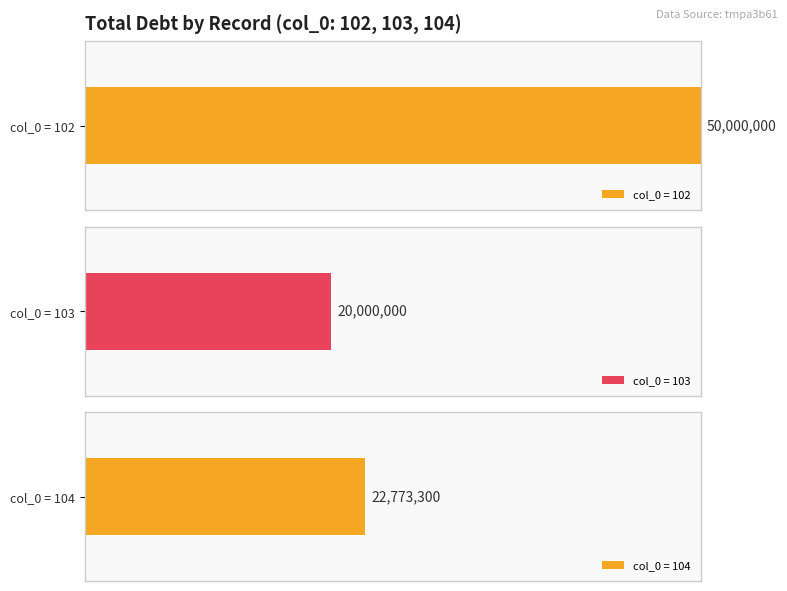

How many data points are less than 22773300?

1